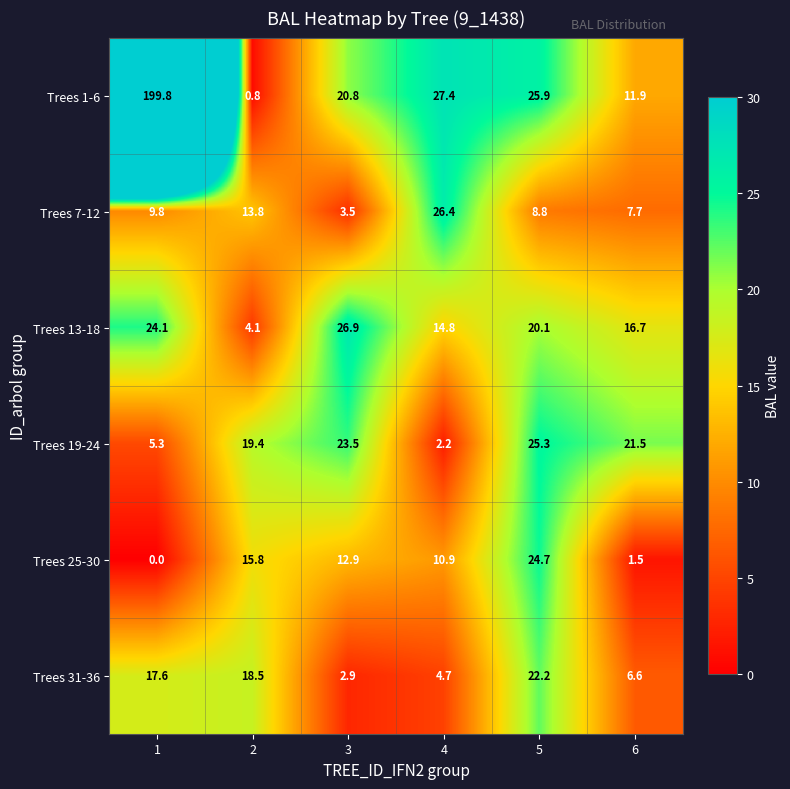

Between 2 and 4, which series saw the biggest shift?

Trees 1-6